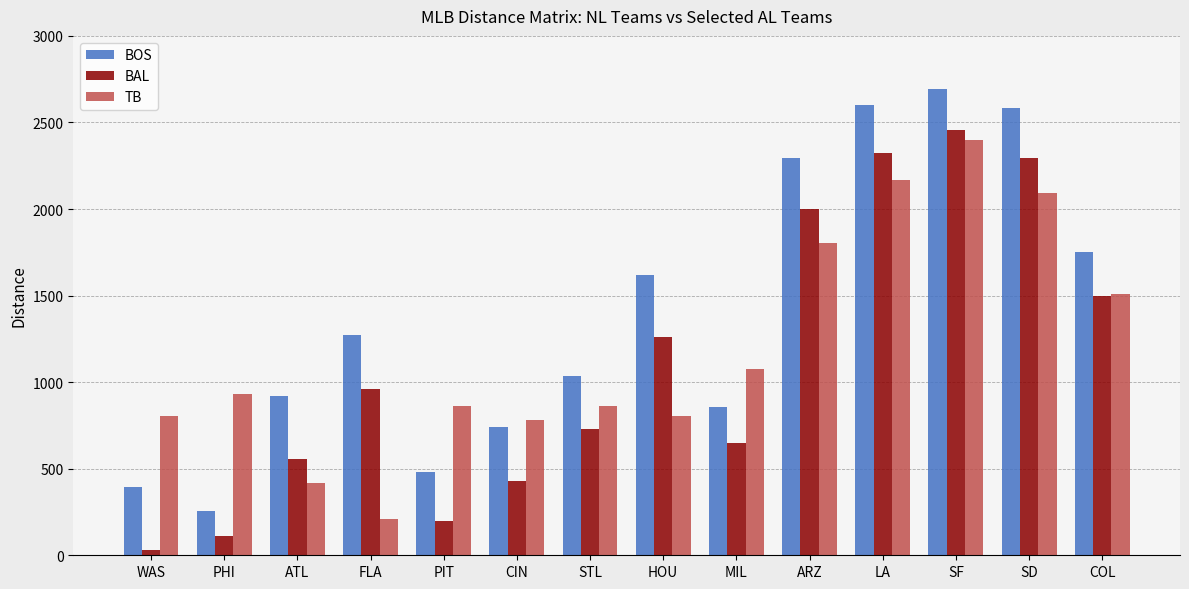

The TB series shows 3587 at SD. True or false?

False